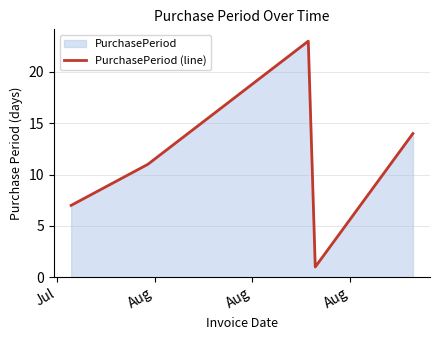

True or false: the data has more than 0 interior local peaks.

True